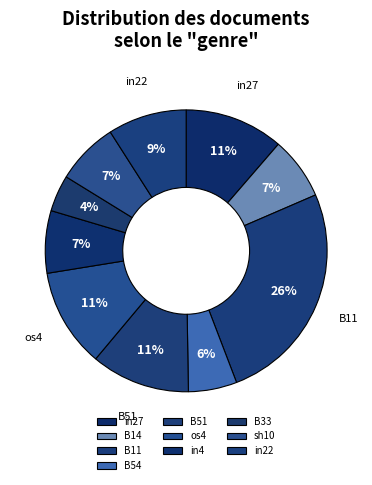

Which has a higher value, B14 or B33?

B14